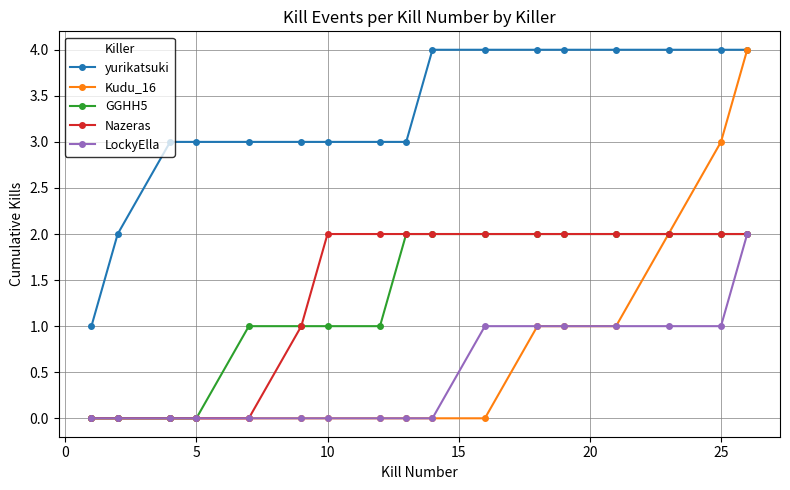

What is the average value of the GGHH5 series?

1